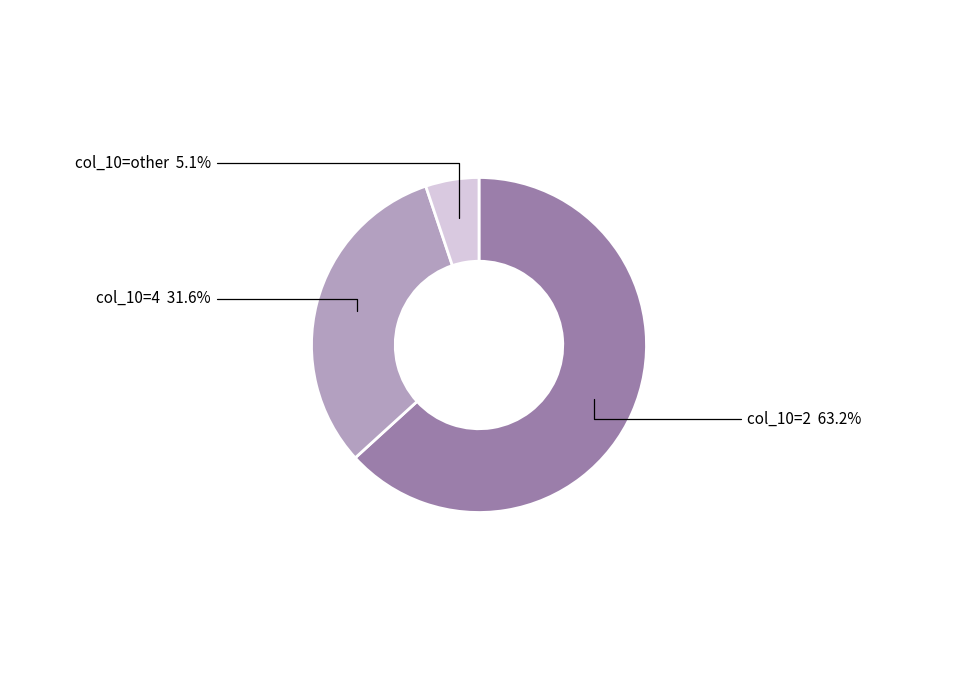

Does any single category account for the majority?

Yes